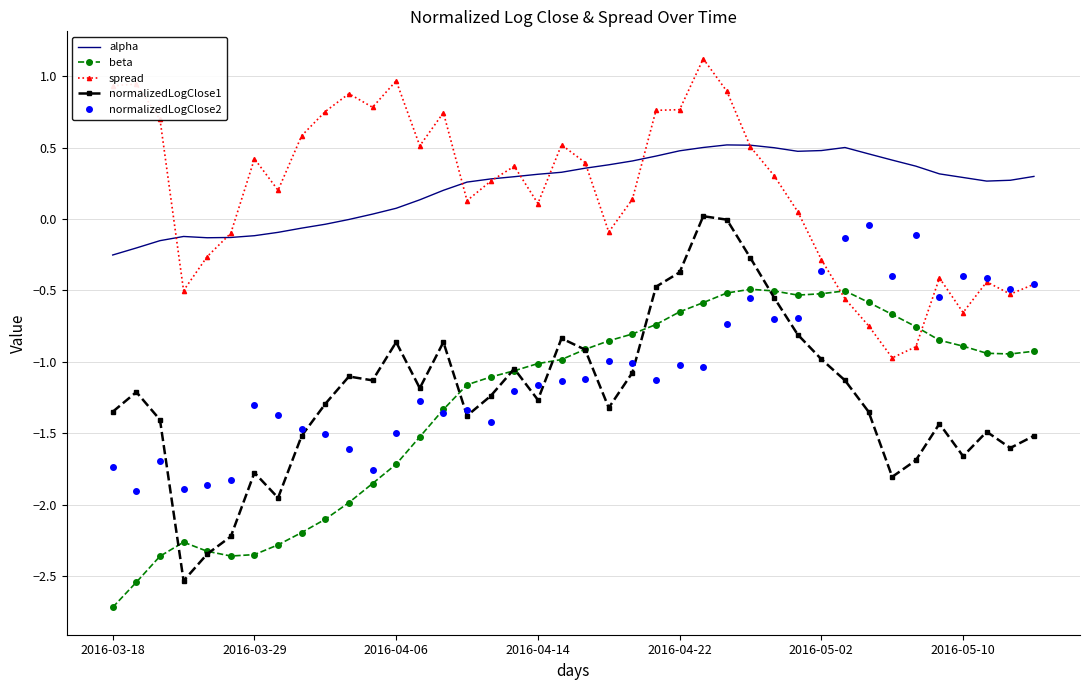

What is the minimum value for normalizedLogClose1?

-2.5